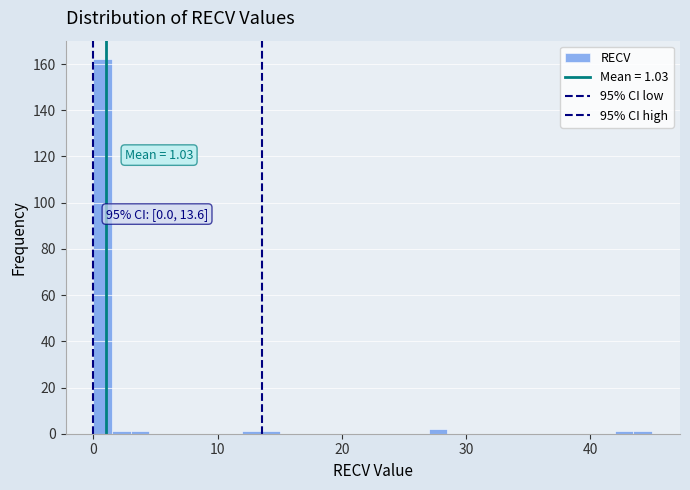

Read against the x-axis, roughly where is the centre of the tallest bar?

1